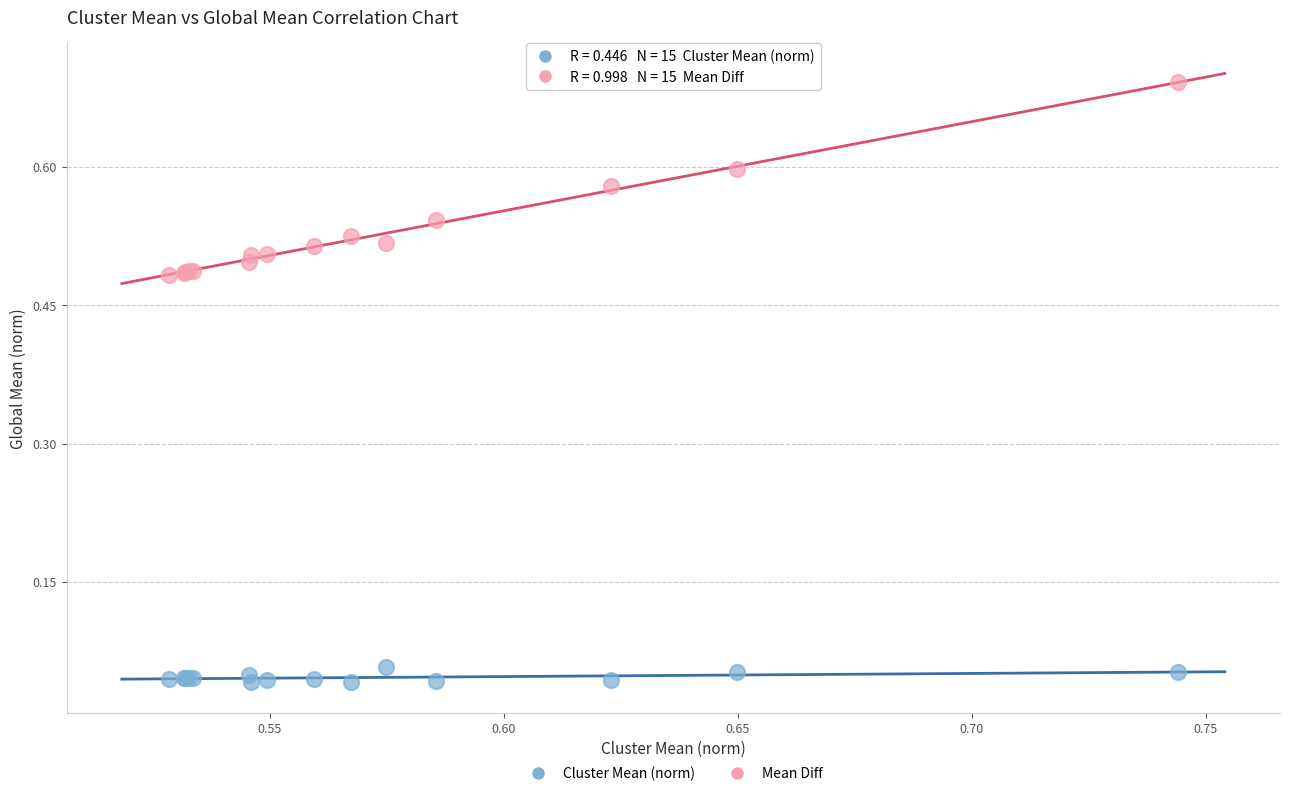

Which series reaches the minimum Y coordinate?

Cluster Mean (norm)